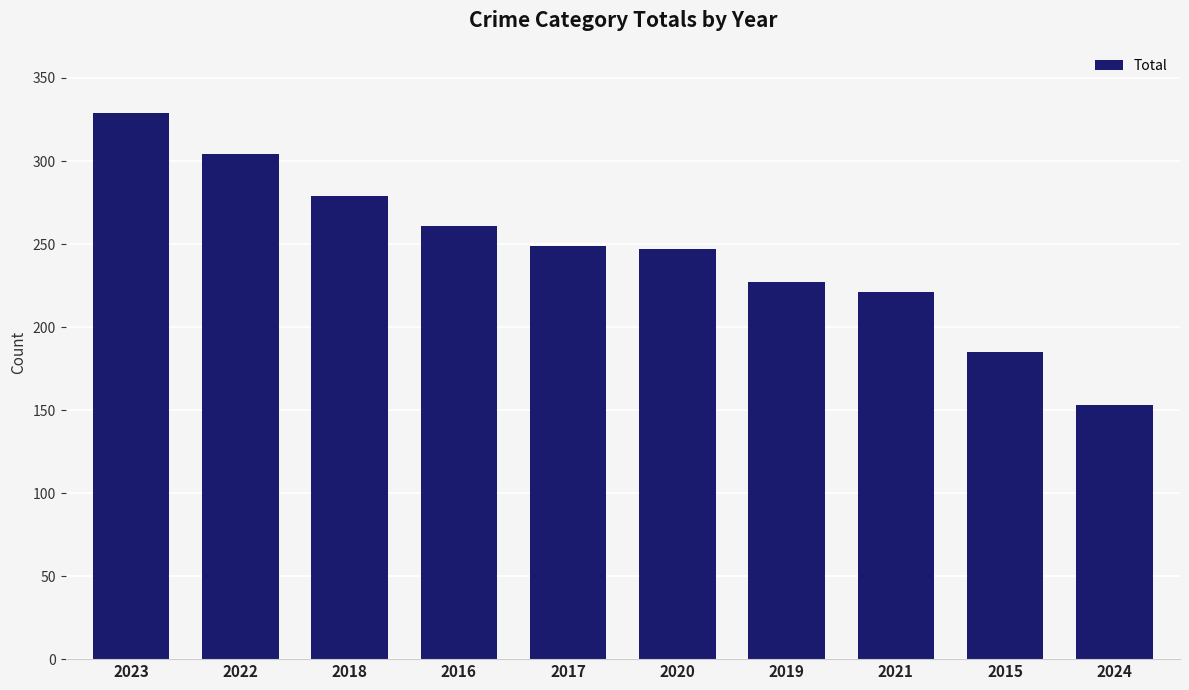

Reading left to right, what are all the values shown in this chart?

329	304	279	261	249	247	227	221	185	153